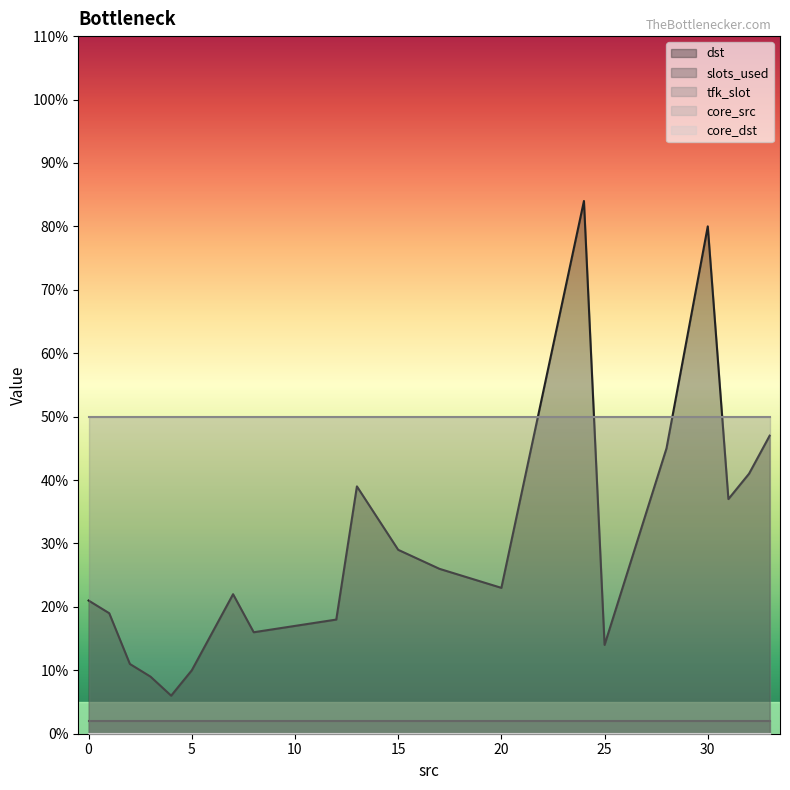

True or false: slots_used and tfk_slot cross at least once.

False